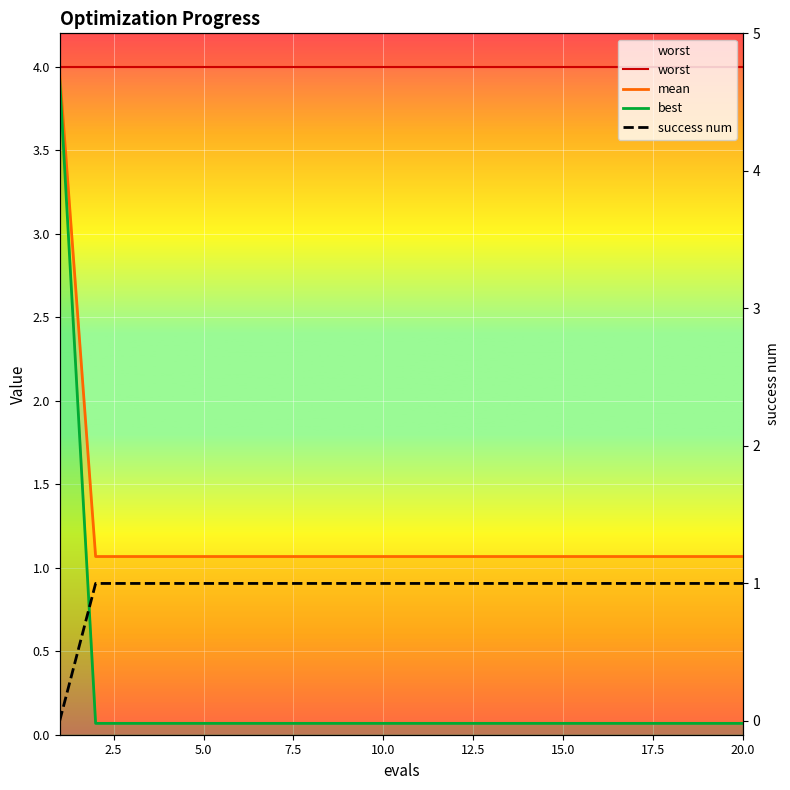

True or false: best has more than 2 points higher than both neighbors.

False